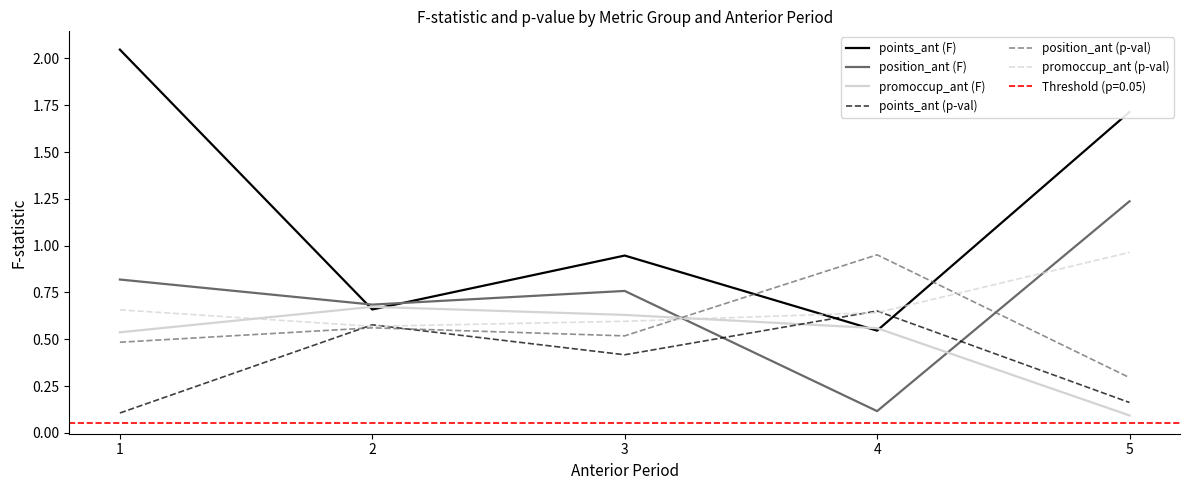

True or false: points_ant (p-val) has a value of 0.7 at 3.

False